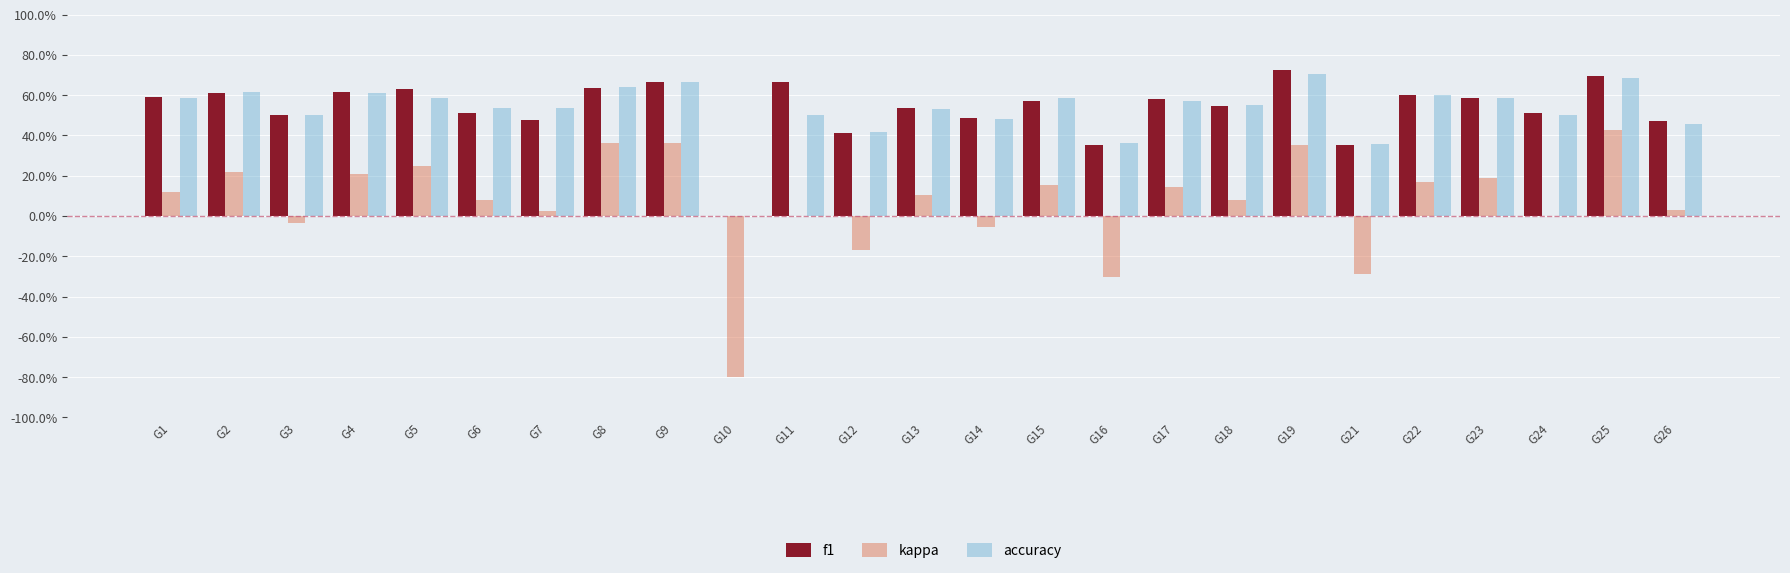

What is the minimum value shown in the chart?

-0.8